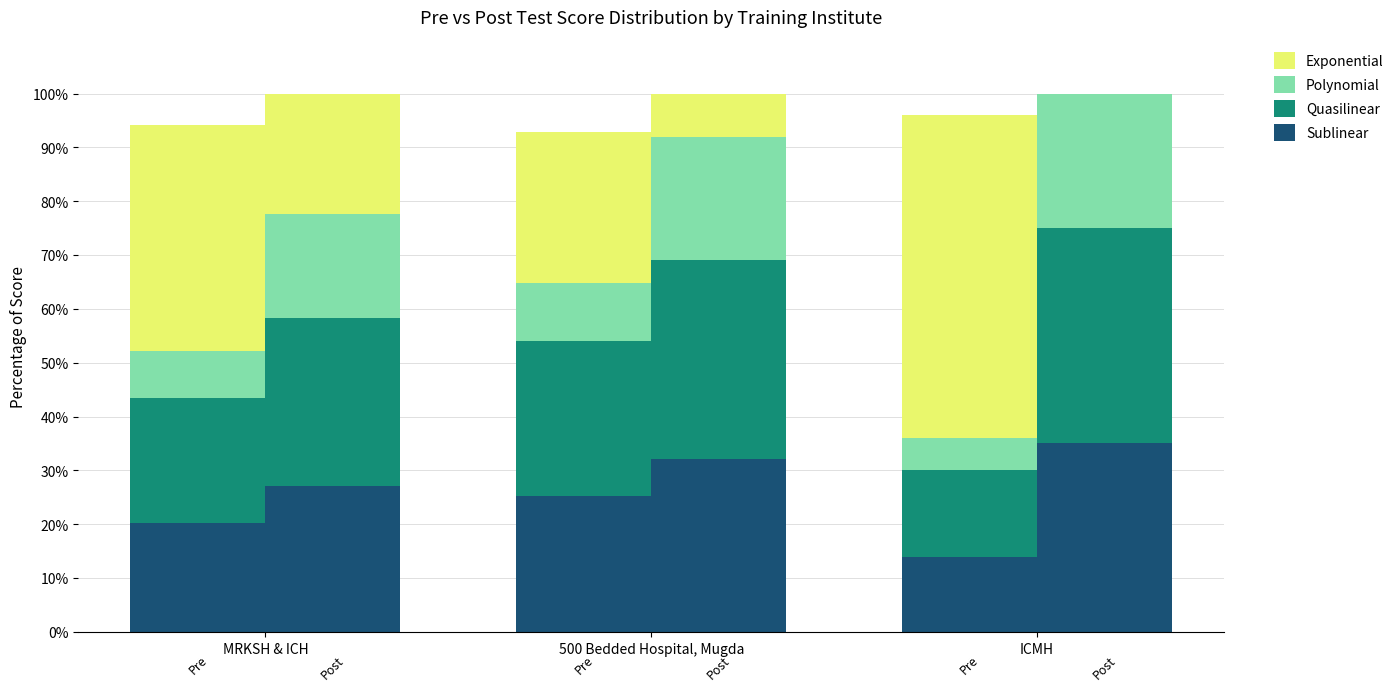

What is the value of the Polynomial bar at the 1st from the left?

8.7